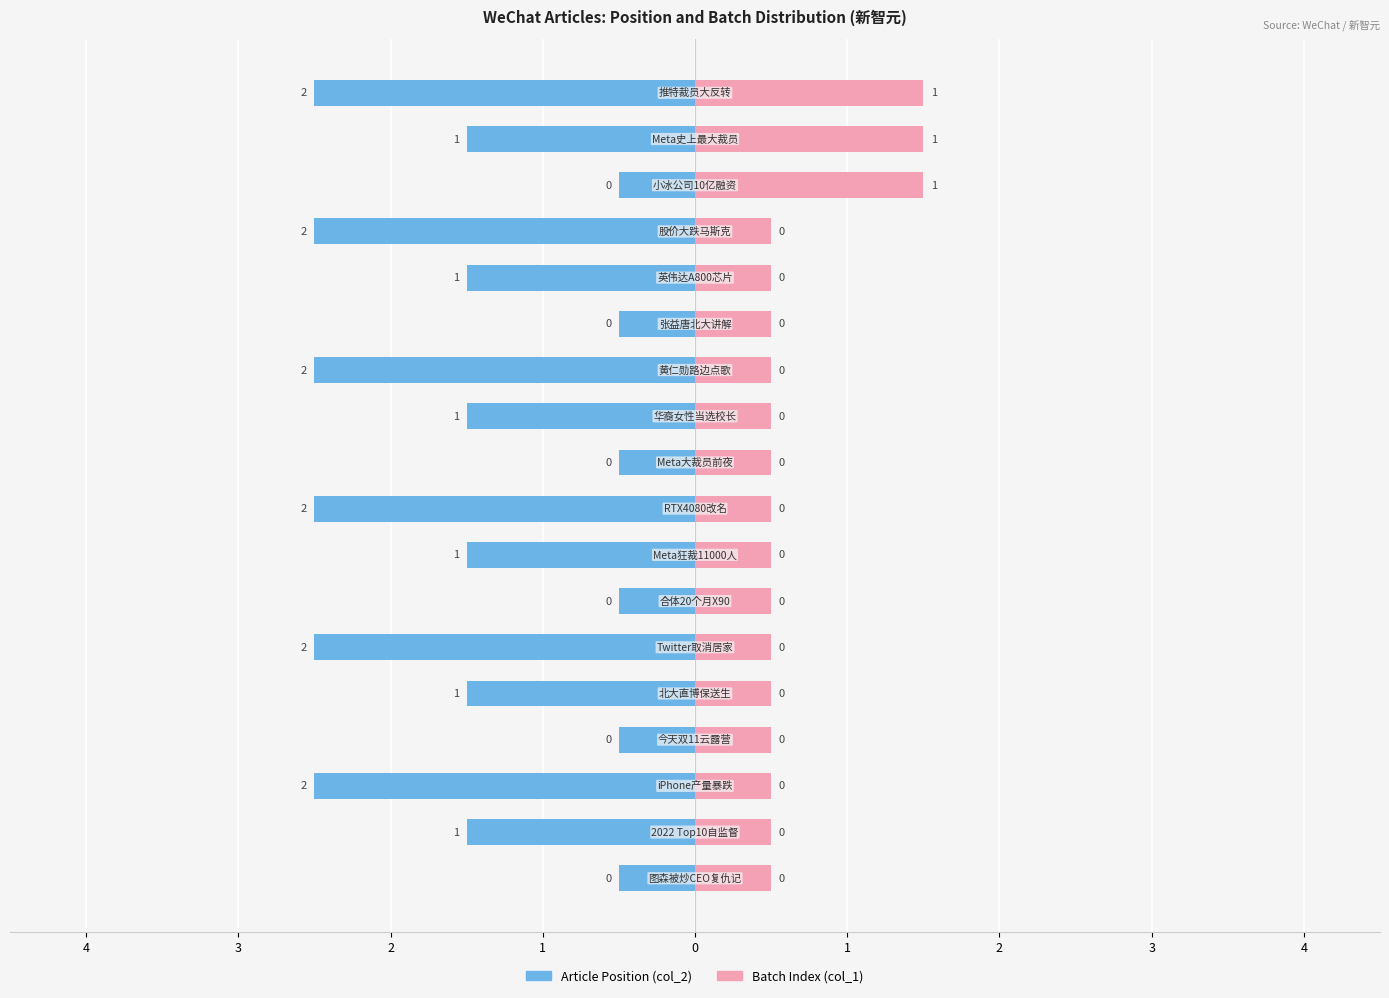

How many bars are there in each group?

2